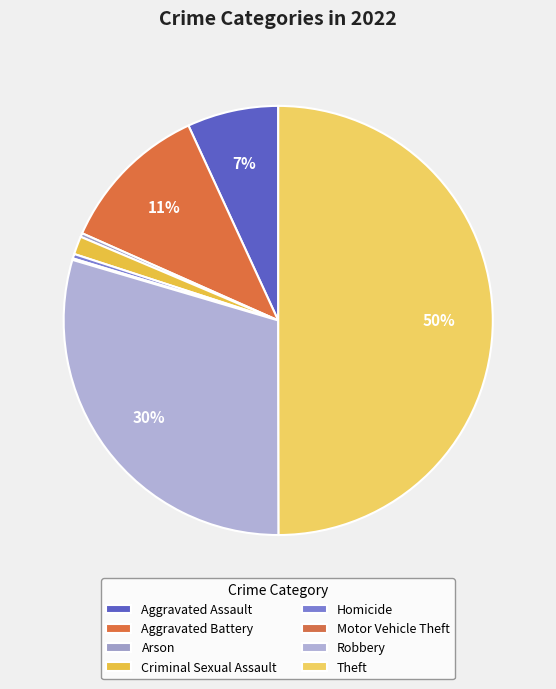

Is it true that Aggravated Assault is 7% of the pie?

True